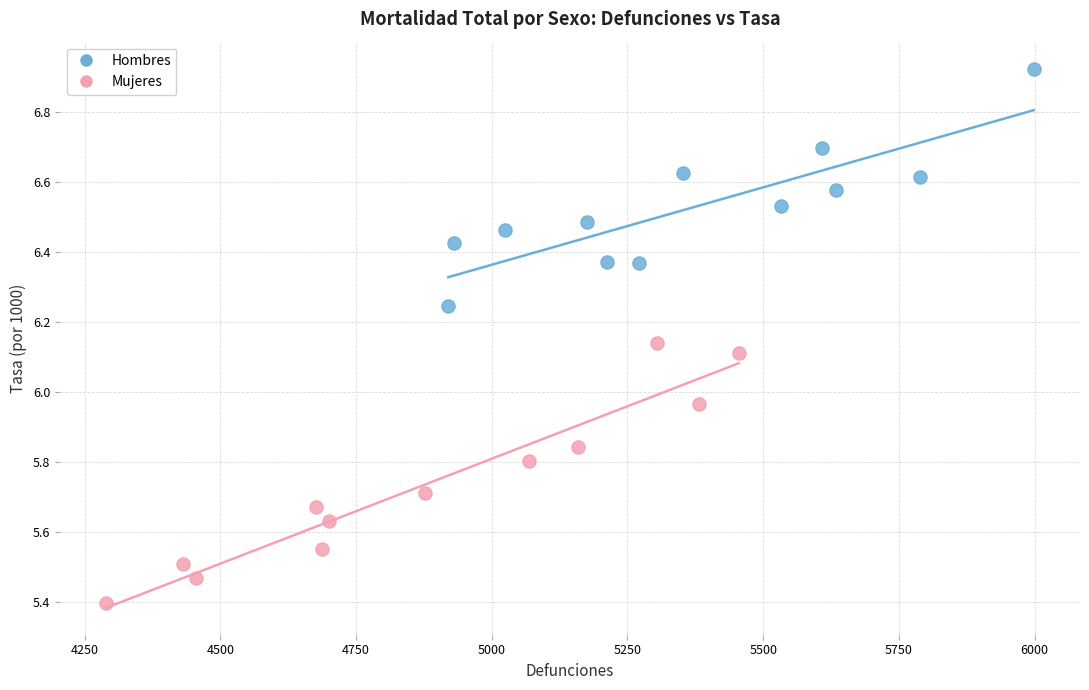

Which series contains the highest Y value?

Hombres